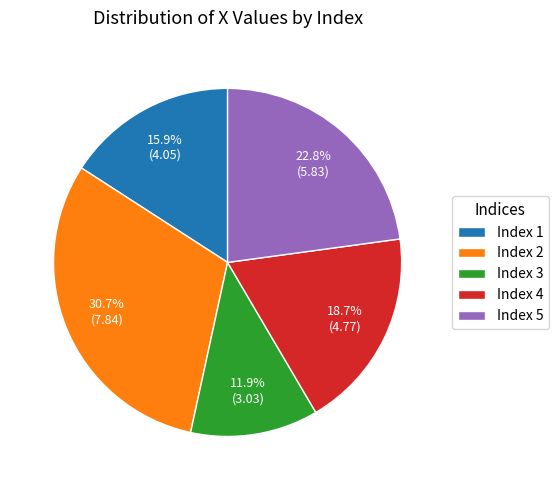

Count the number of slices in the pie.

5